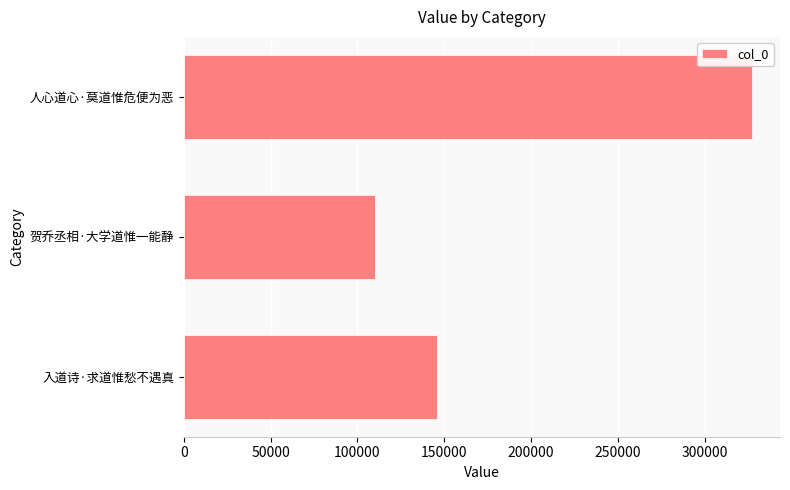

Which label corresponds to the largest value in the chart?

人心道心·莫道惟危便为恶